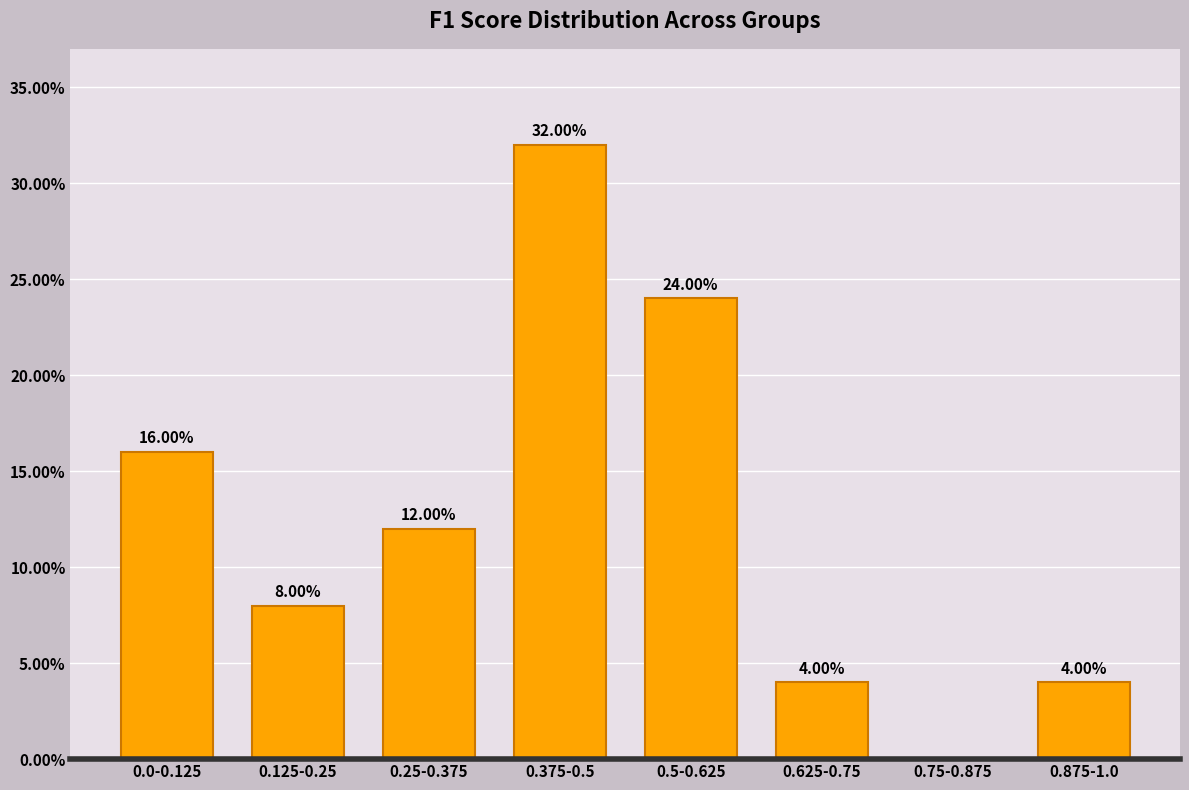

What is the sum of the values at 0.75-0.875 and 0.0-0.125?

16